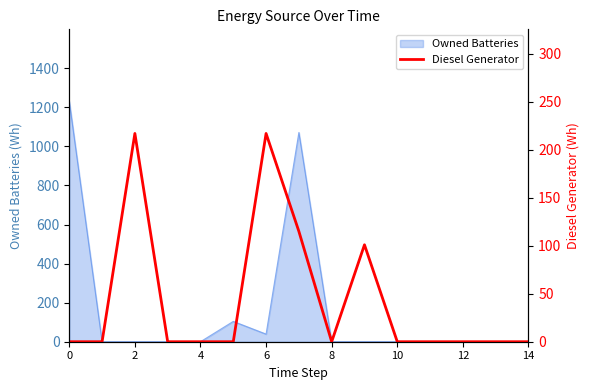

The chart shows a value of 0 at 12. True or false?

True